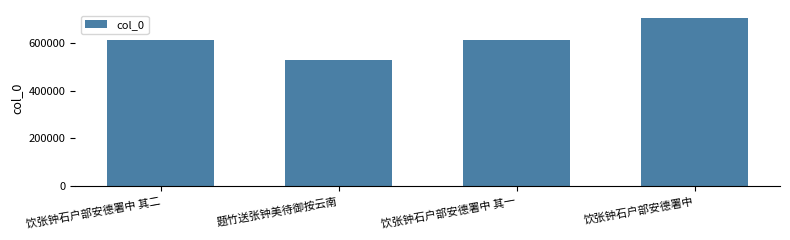

What is the change in value from 饮张钟石户部安德署中 其一 to 饮张钟石户部安德署中?

+89138